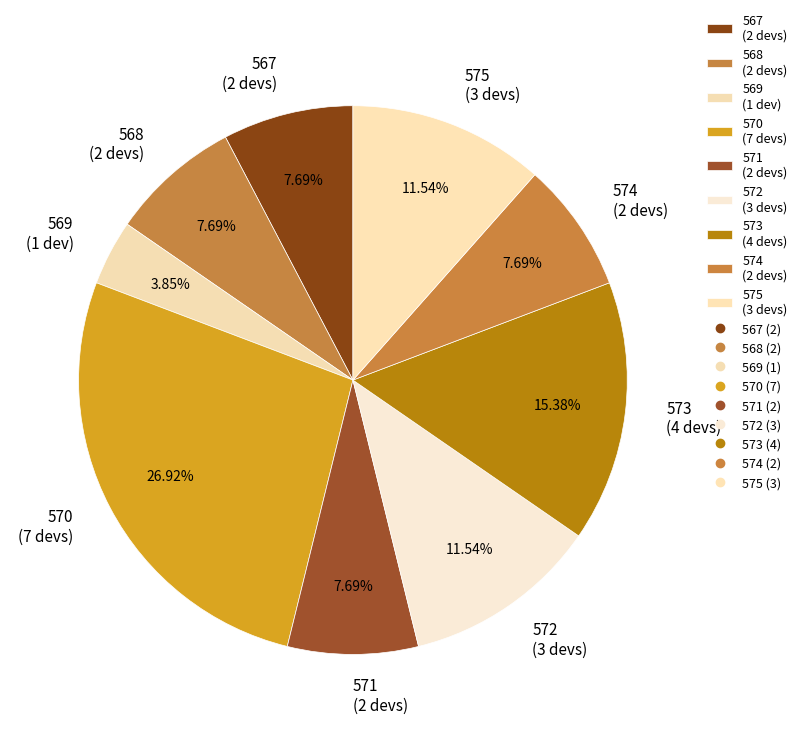

Do 571 (2 devs) and 567 (2 devs) together represent more than half of the pie?

No